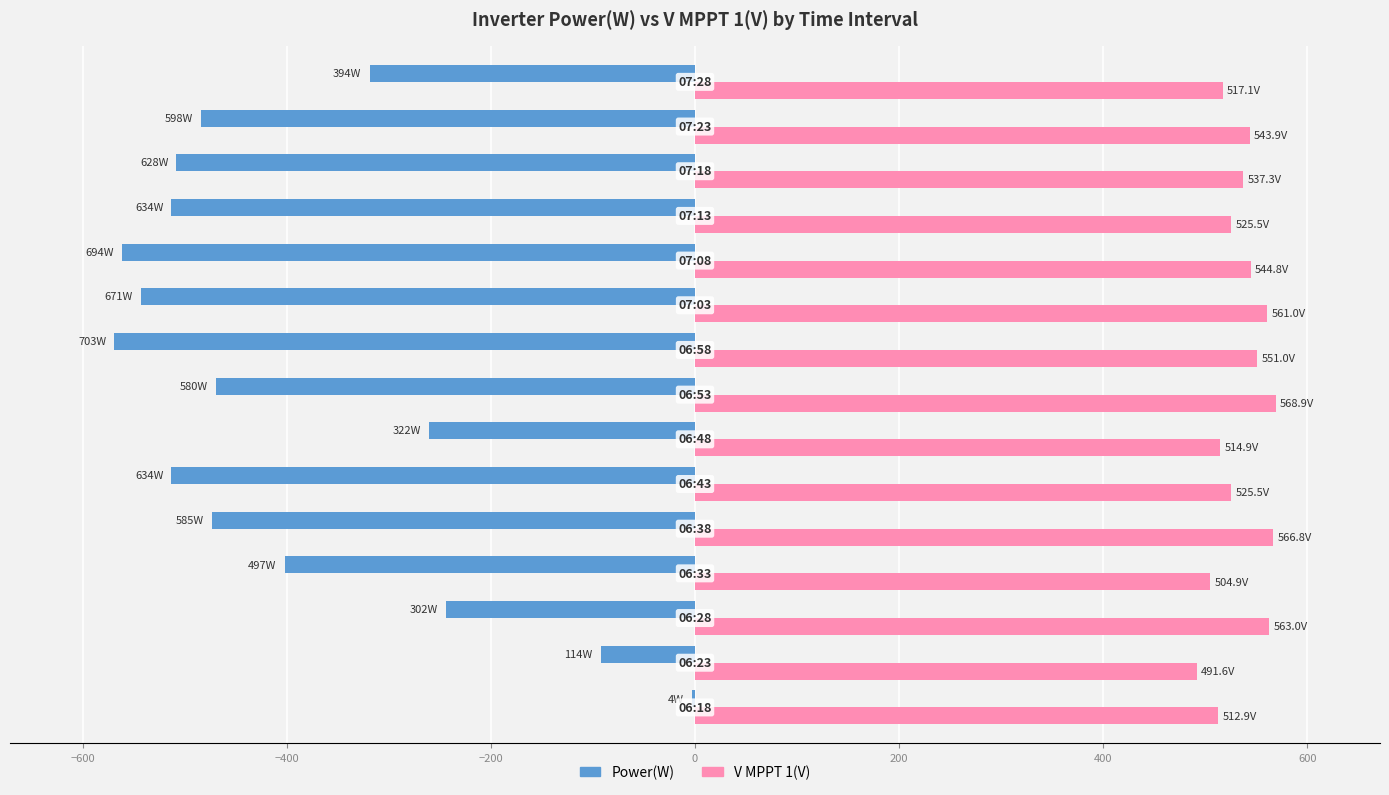

What is the sum of all V MPPT 1(V) values?

8029.1